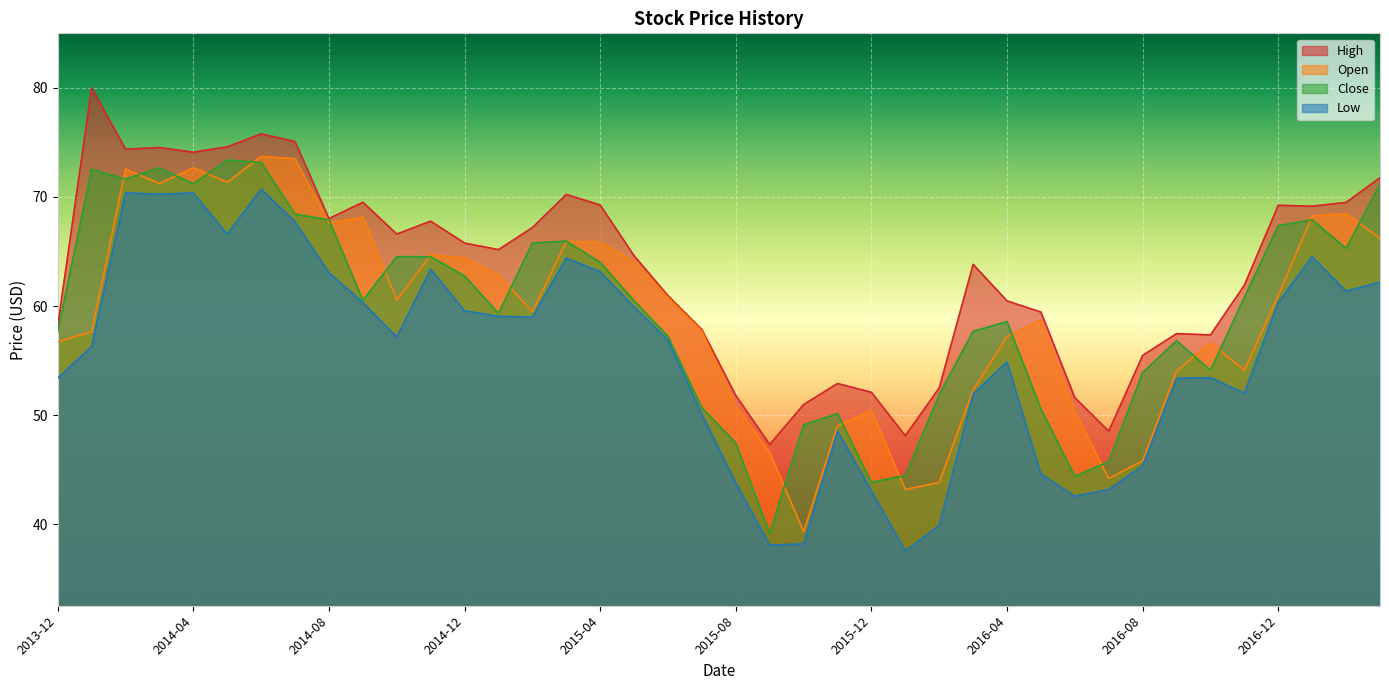

What is the value of the Low point at the 26th from the left?

37.5